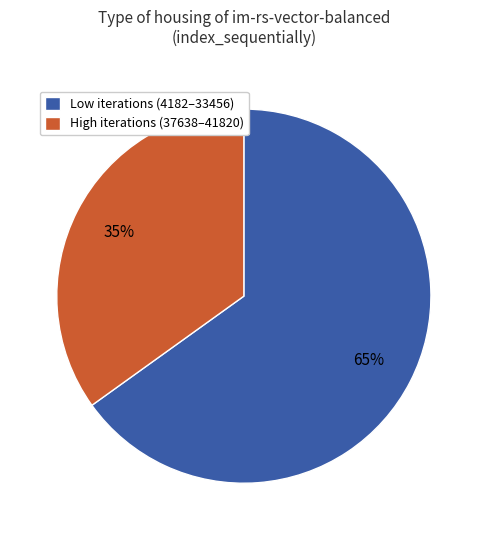

Which slice is the largest?

Low iterations (4182–33456)